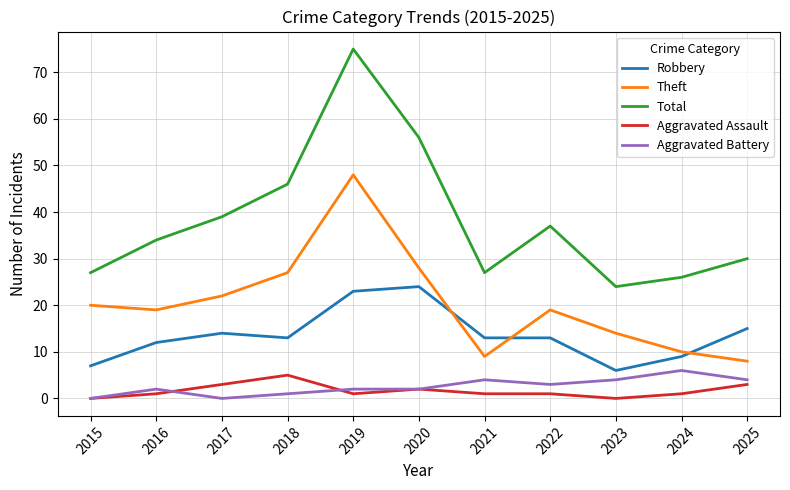

True or false: Aggravated Battery has a value of -4 at 2015.

False